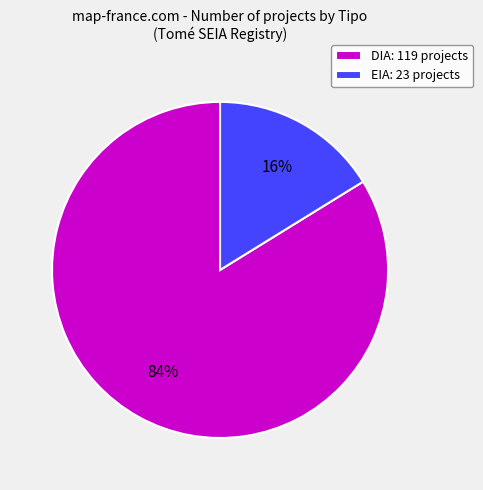

Rank the categories by value from highest to lowest.

DIA, EIA